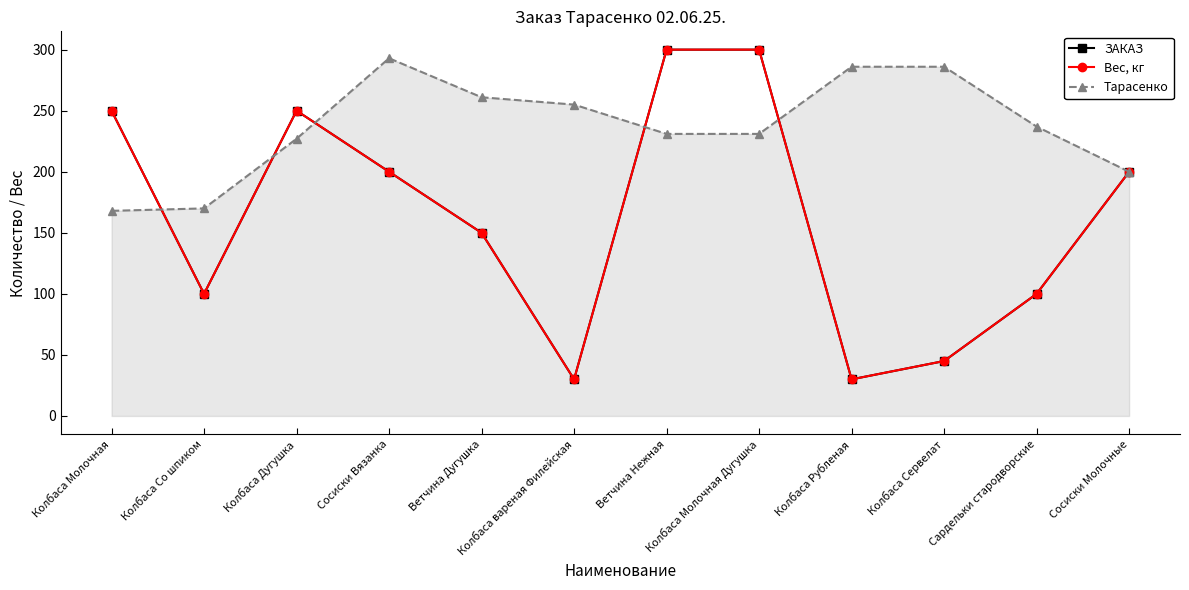

What position from the right is Колбаса Молочная Дугушка?

5